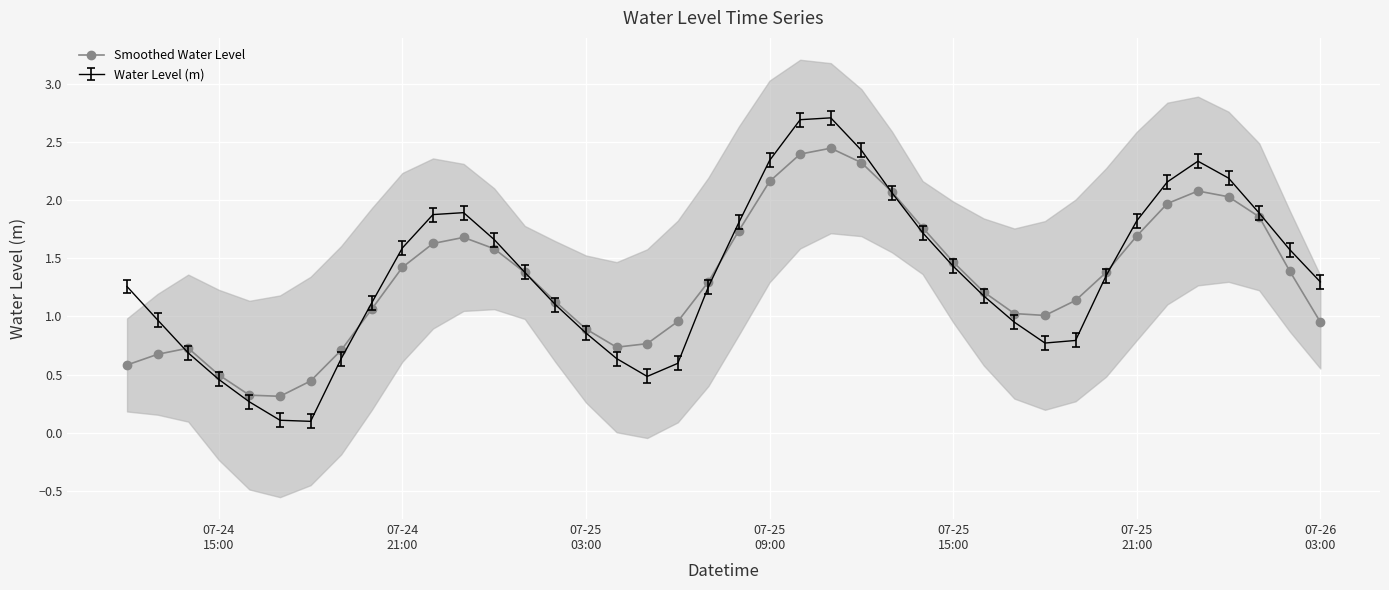

What is the highest value of the Water Level (m) series?

2.7